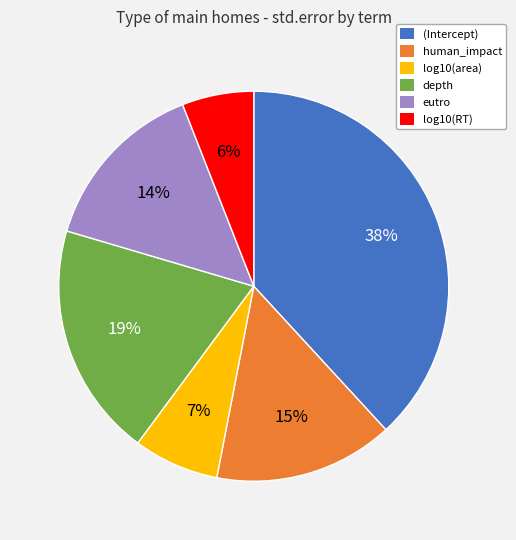

To the nearest percent, what percentage of the pie is log10(area)?

7%